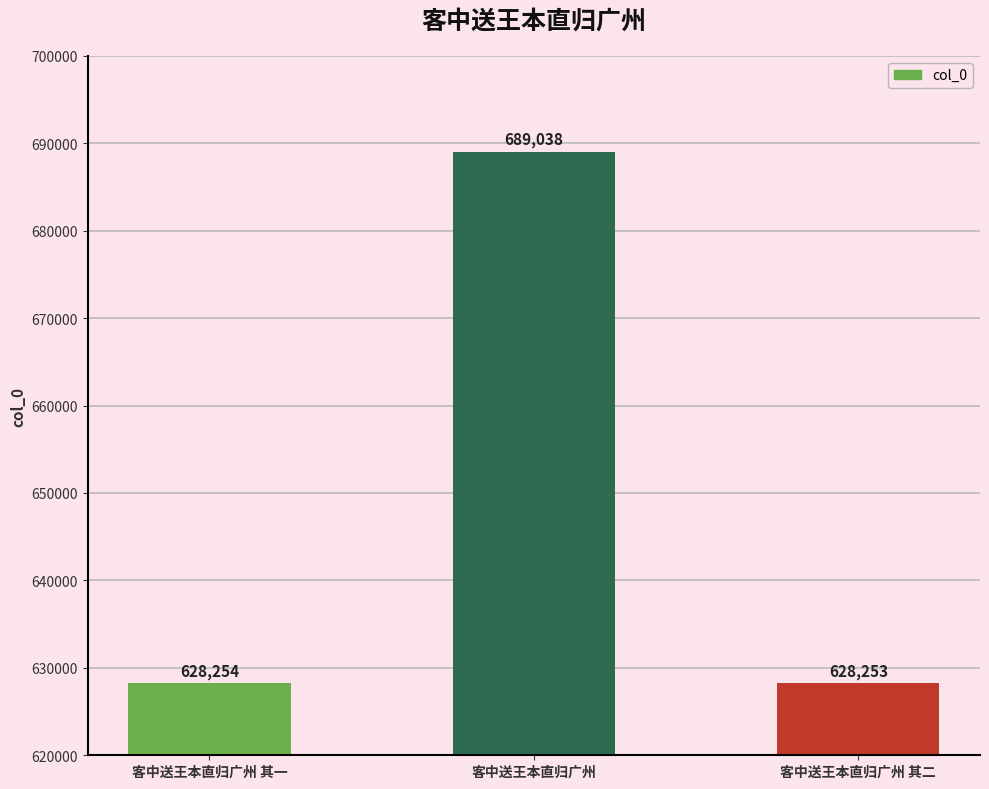

True or false: the data shows 689038 at 客中送王本直归广州.

True